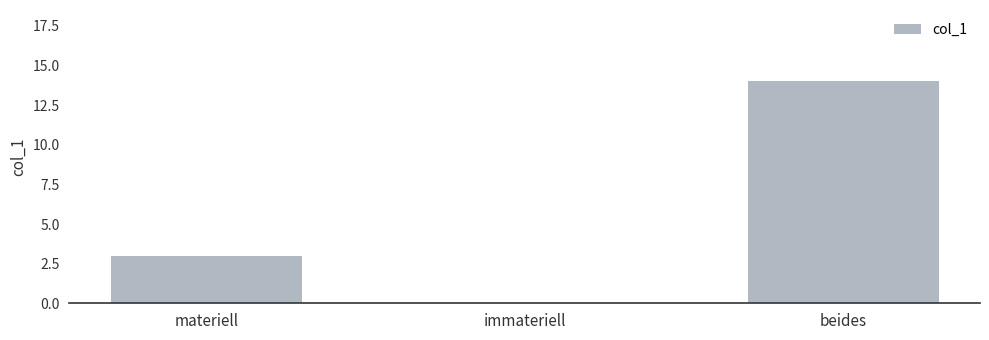

Reading left to right, extract all data points from this chart.

3	0	14